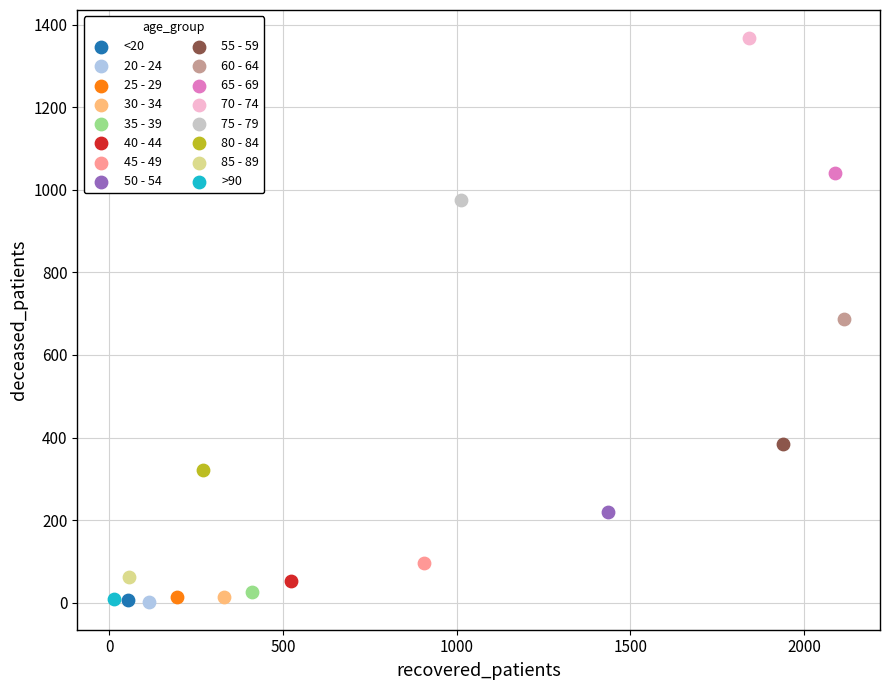

What are all the series names shown in the legend?

<20, 20 - 24, 25 - 29, 30 - 34, 35 - 39, 40 - 44, 45 - 49, 50 - 54, 55 - 59, 60 - 64, 65 - 69, 70 - 74, 75 - 79, 80 - 84, 85 - 89, >90